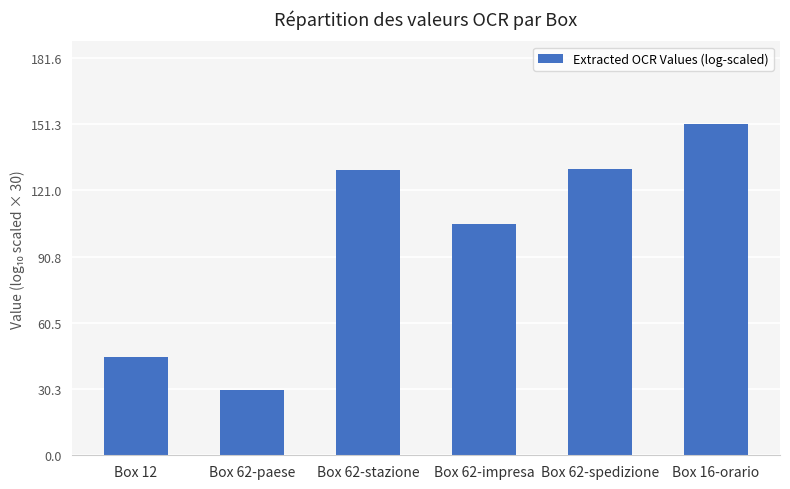

True or false: the data shows 131.0 at Box 62-spedizione.

True